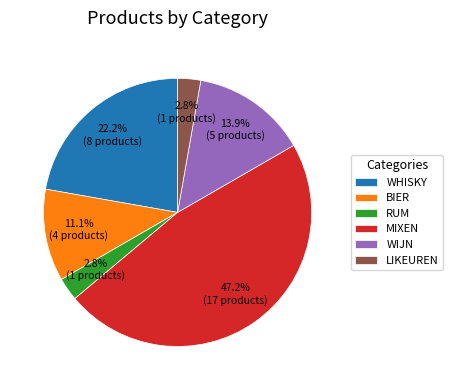

How many slices are in this pie chart?

6